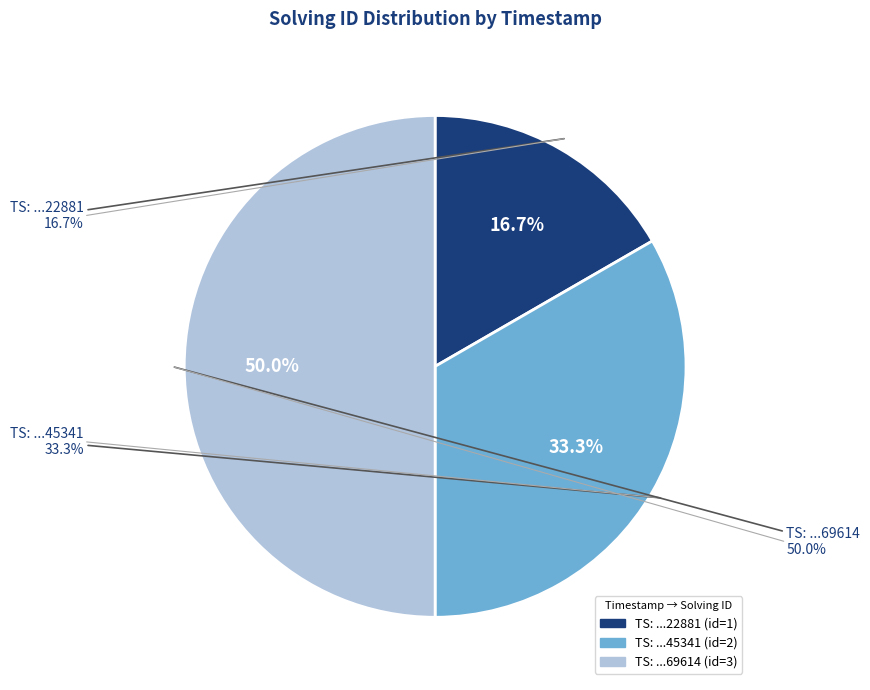

Is it true that 1515411422881 is 8% of the pie?

False